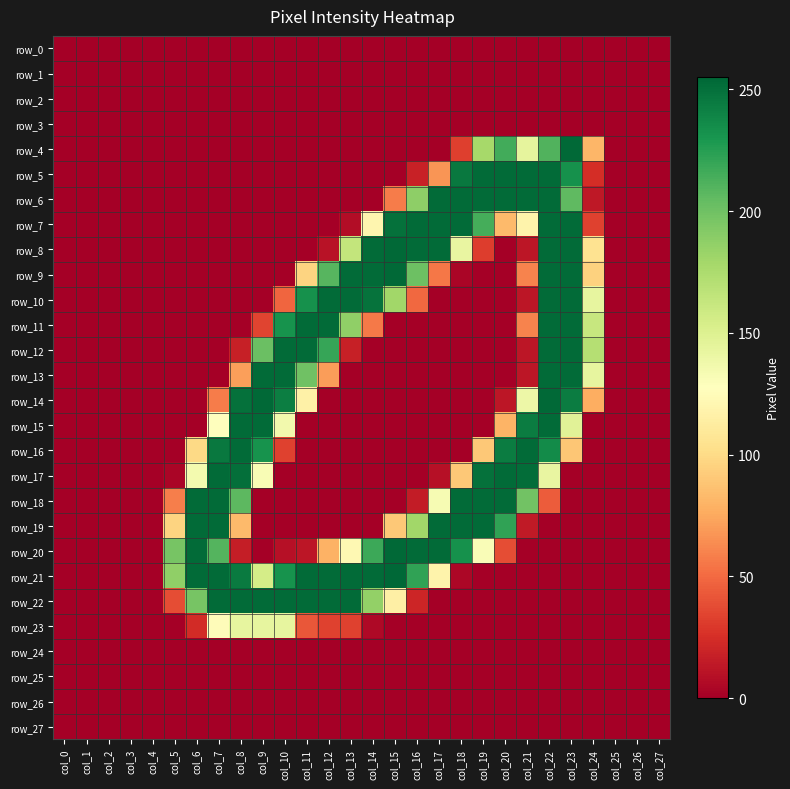

Is the value of row_18 at col_18 greater than the value of row_5 at col_20?

No